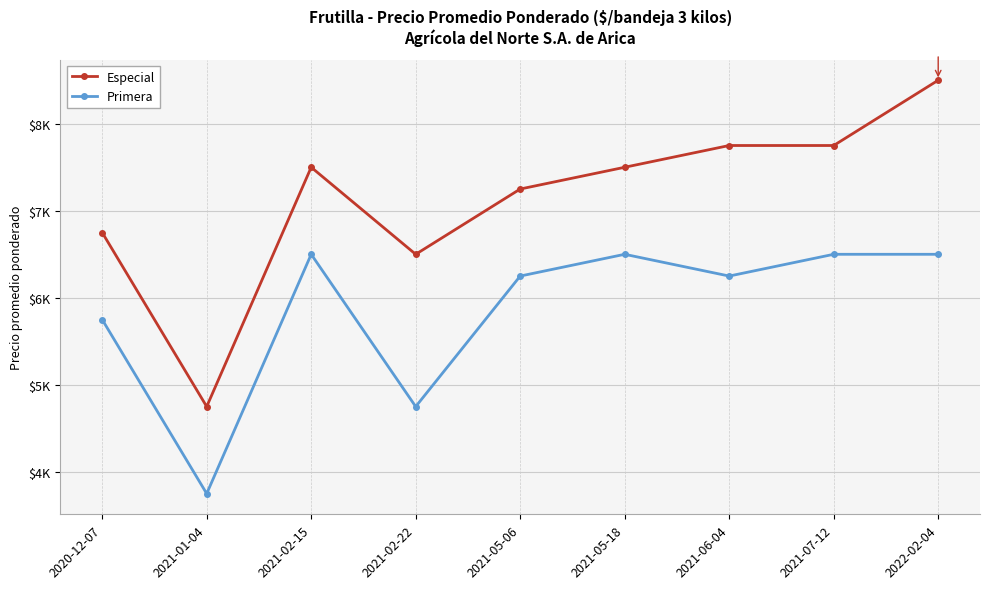

Which series has the largest range (max minus min)?

Especial